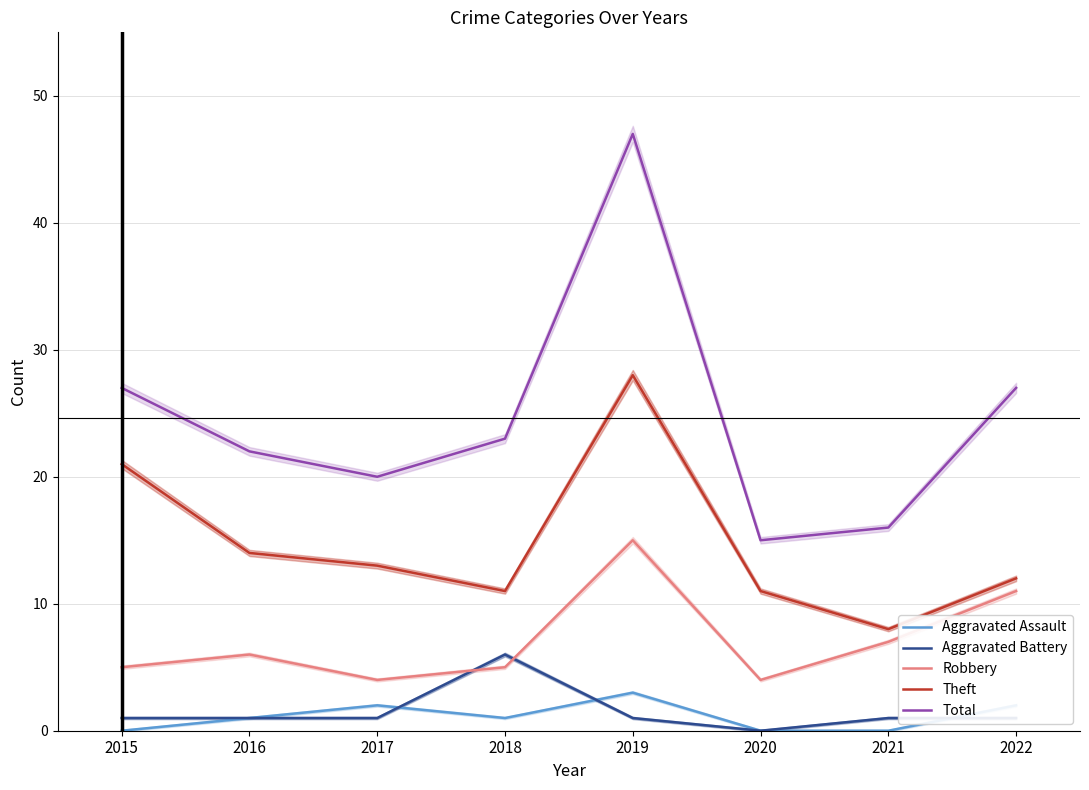

Reading right to left, list all the values displayed in this chart.

Aggravated Assault: 2022=2	2021=0	2020=0	2019=3	2018=1	2017=2	2016=1	2015=0
Aggravated Battery: 2022=1	2021=1	2020=0	2019=1	2018=6	2017=1	2016=1	2015=1
Robbery: 2022=11	2021=7	2020=4	2019=15	2018=5	2017=4	2016=6	2015=5
Theft: 2022=12	2021=8	2020=11	2019=28	2018=11	2017=13	2016=14	2015=21
Total: 2022=27	2021=16	2020=15	2019=47	2018=23	2017=20	2016=22	2015=27